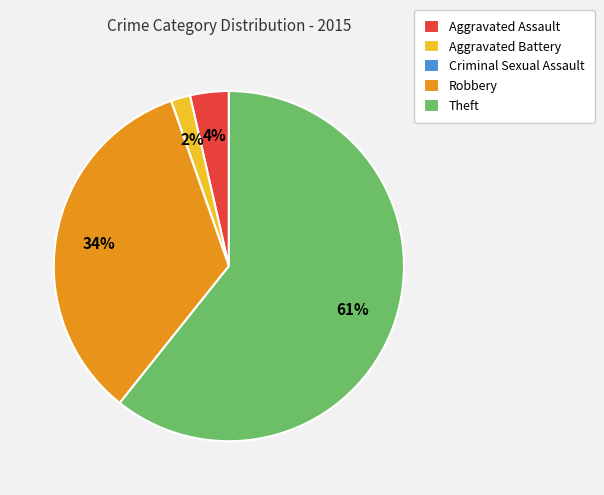

To the nearest percent, what is the average slice percentage?

20%